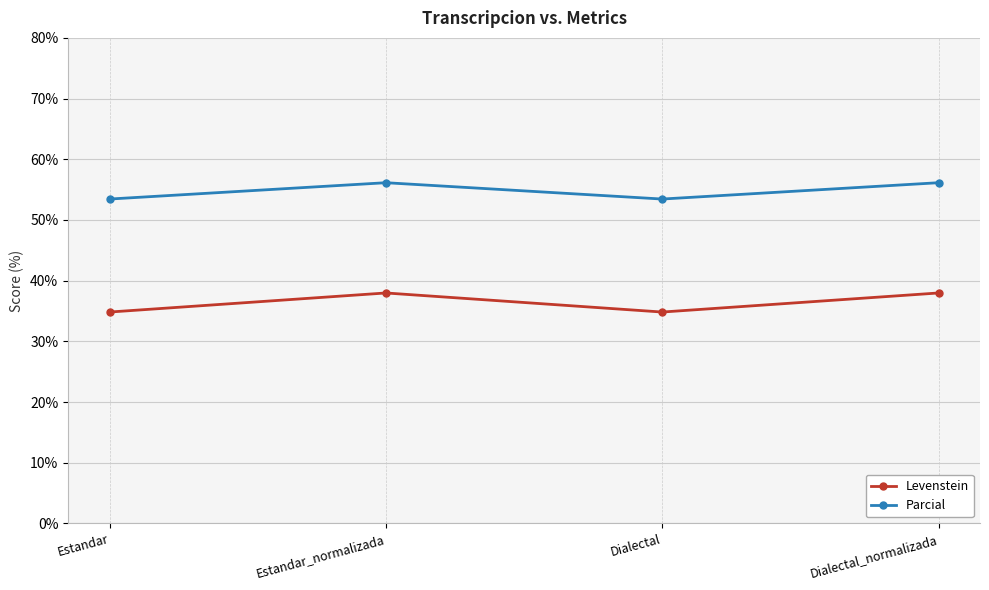

What is the maximum value shown in the chart?

56.1